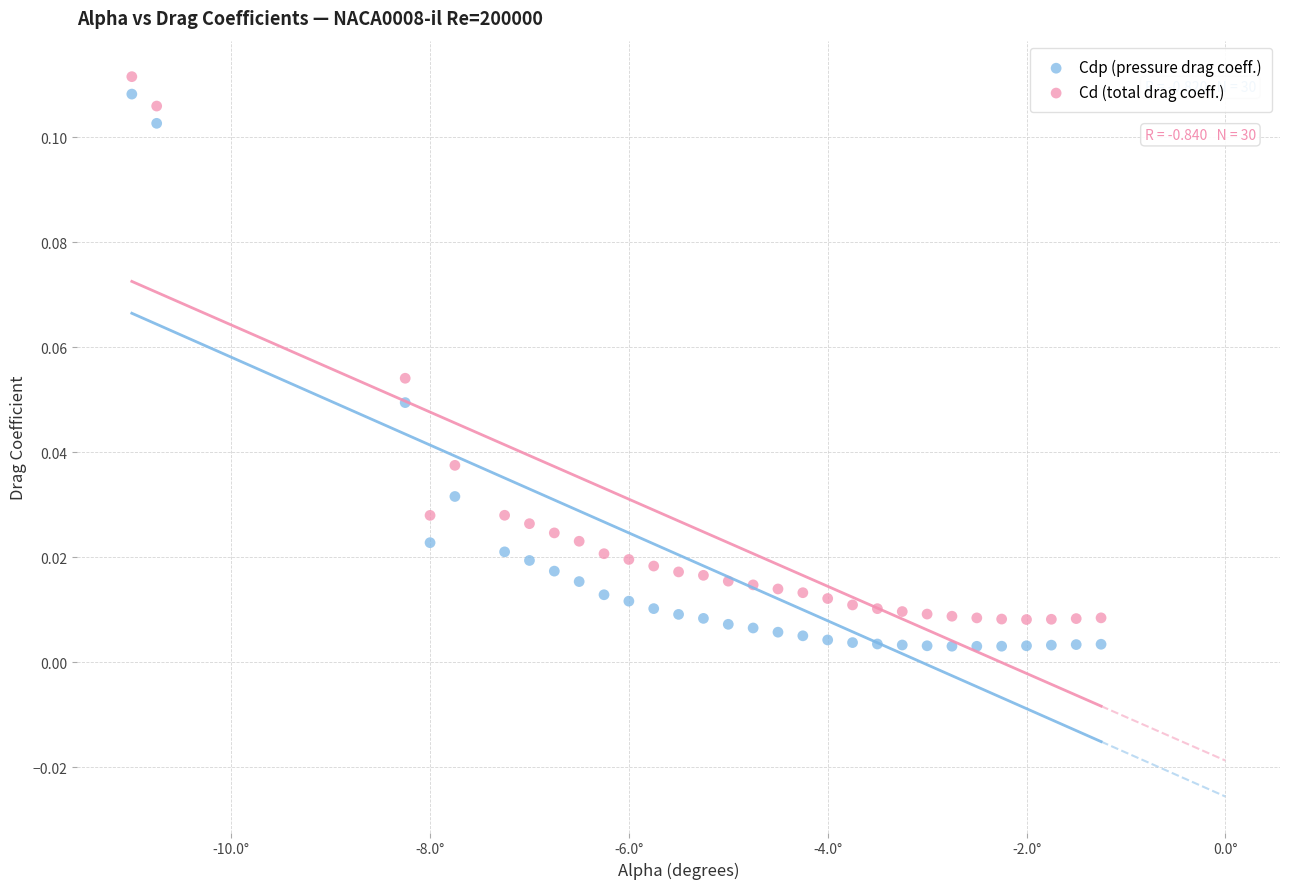

Which series contains the highest Y value?

Cd (total drag coeff.)